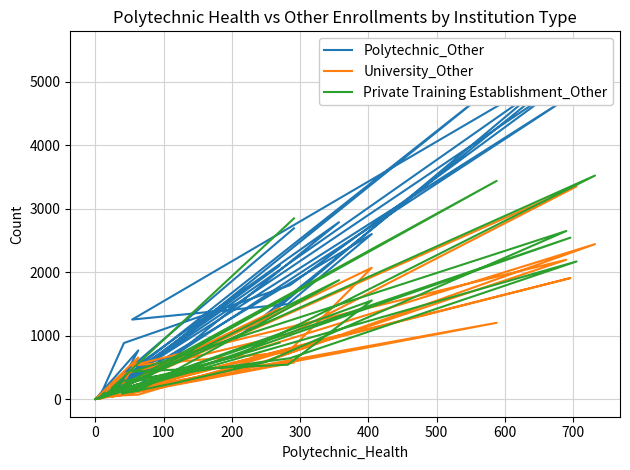

How many lines are shown in the chart?

3